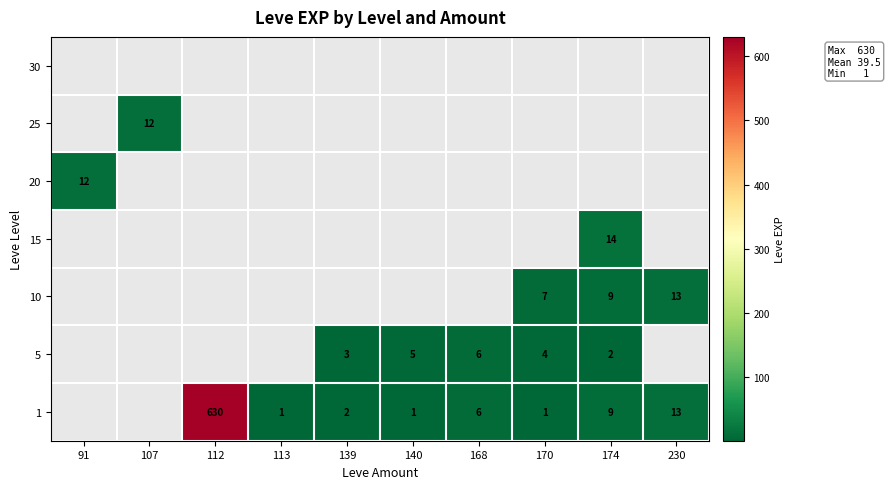

What is the minimum value shown in the chart?

1.0